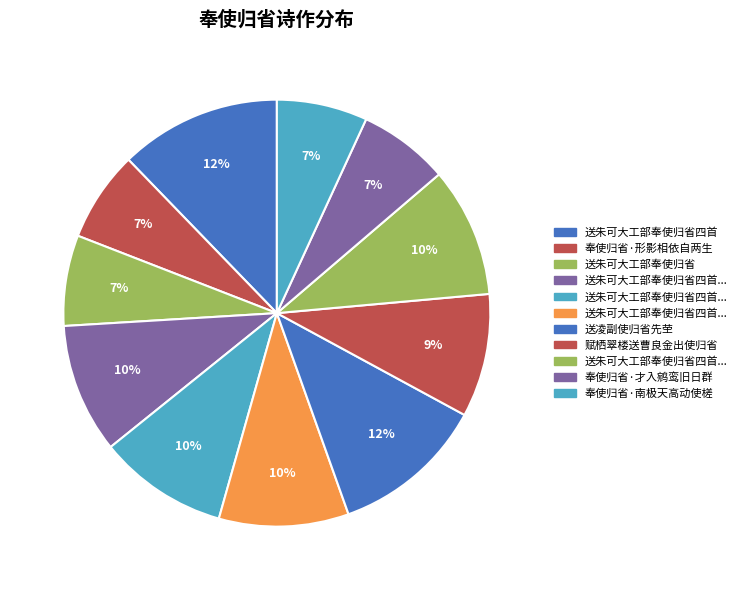

Count the number of slices in the pie.

11